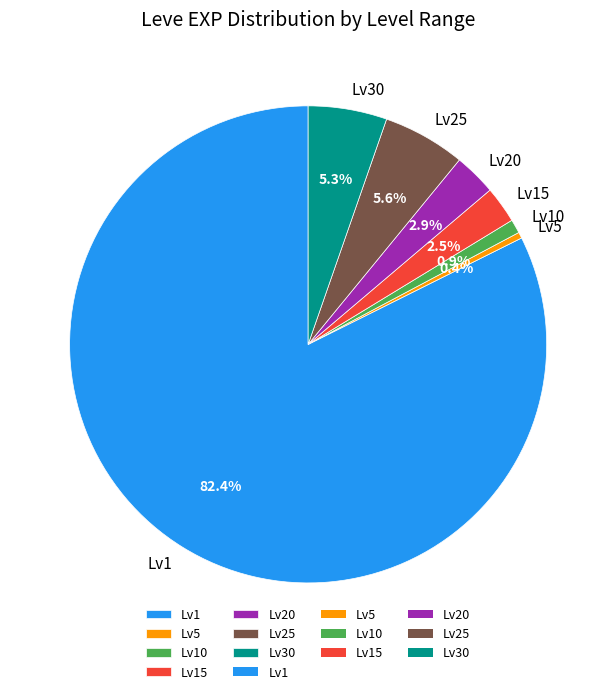

How many segments does this pie chart have?

7